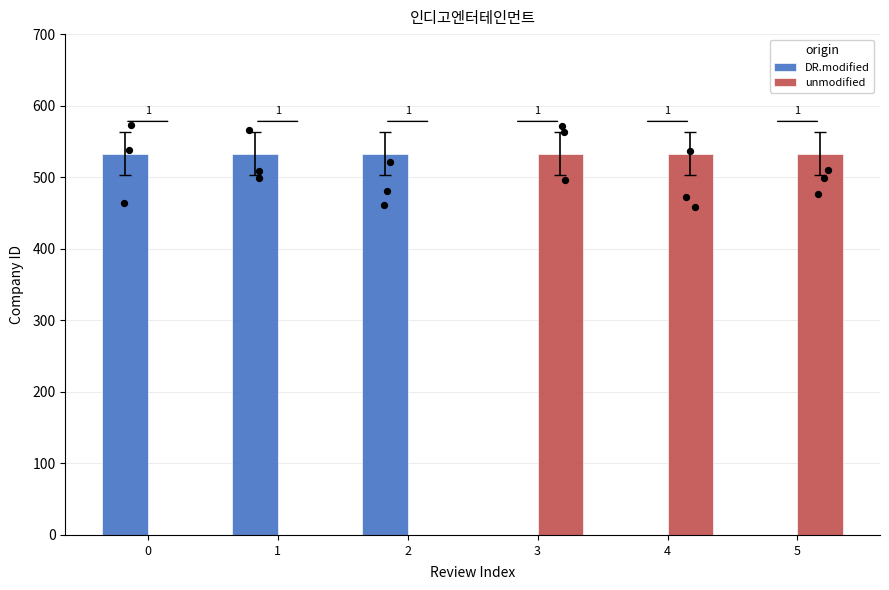

Is the value of unmodified at 3 greater than the value of DR.modified at 0?

No